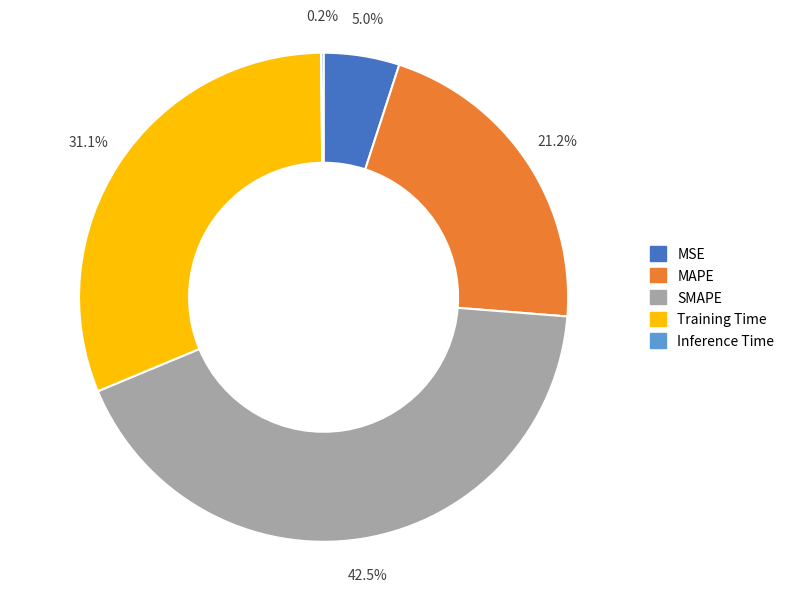

To the nearest percent, what percentage of the pie is MSE?

5%